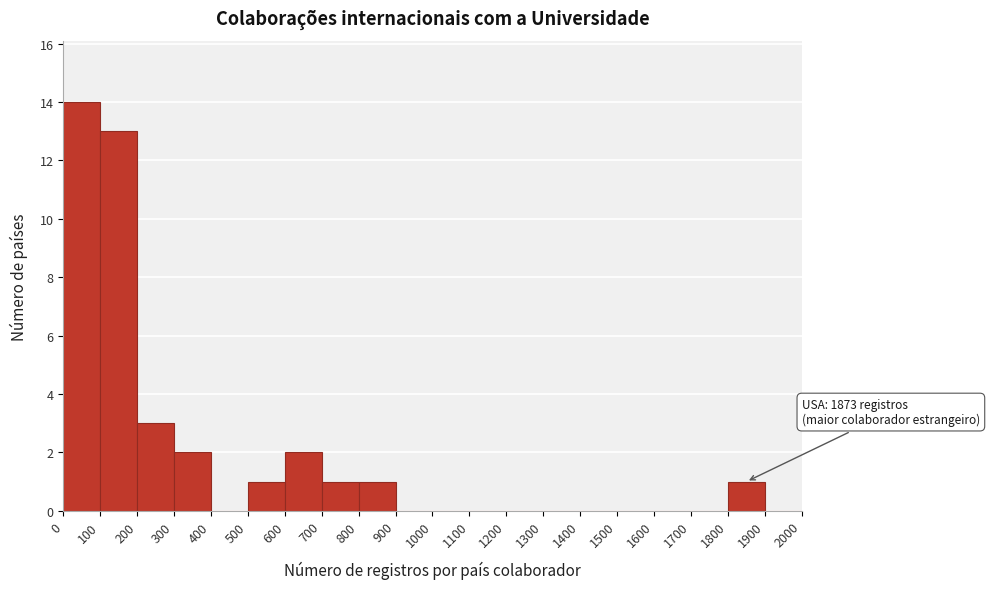

Over which range of the x-axis is the bar tallest?

0 to 100